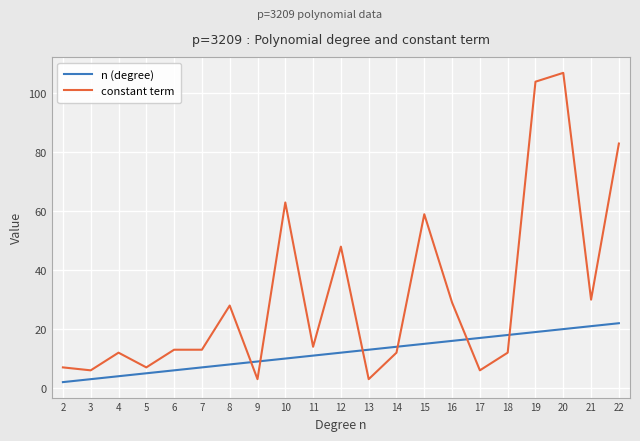

How many times do constant term and n (degree) cross each other?

6